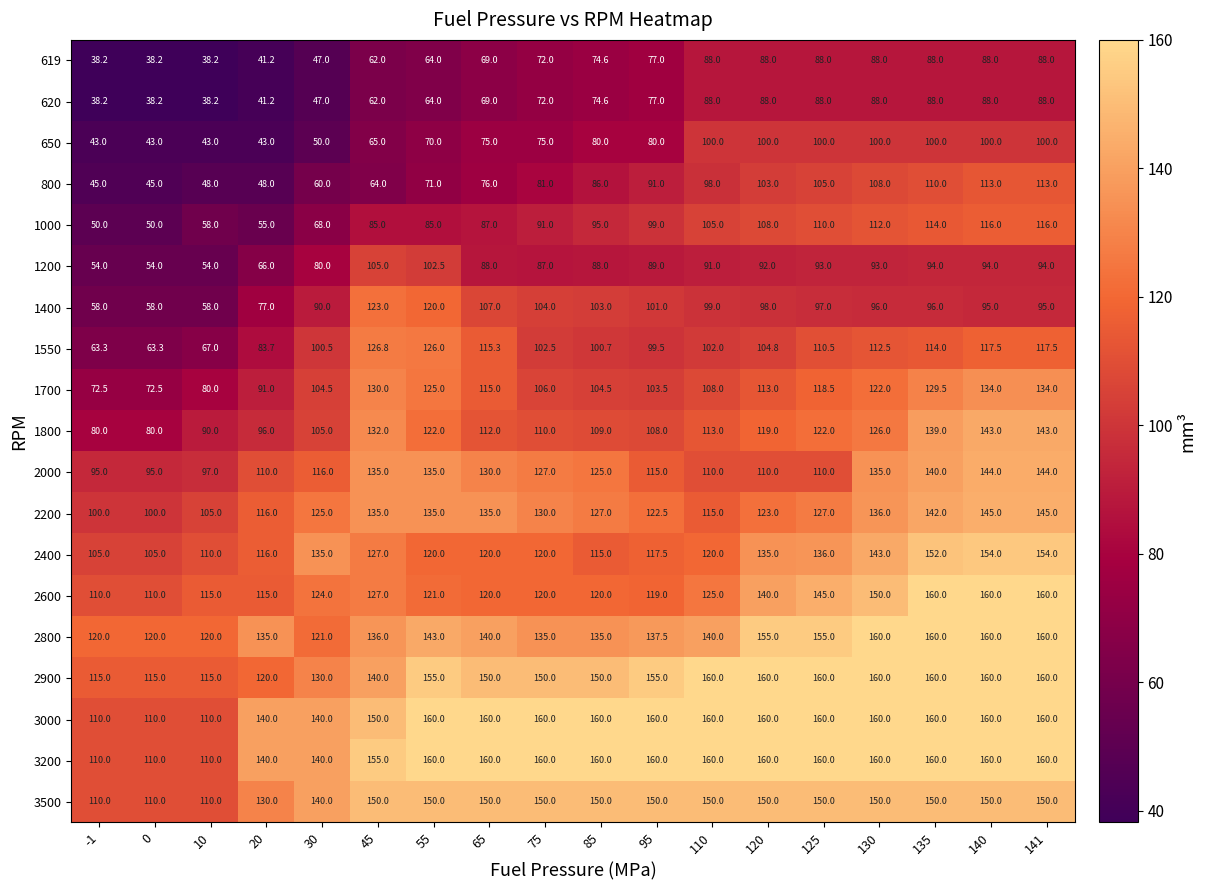

What is the average value of the 1400 series?

93.1